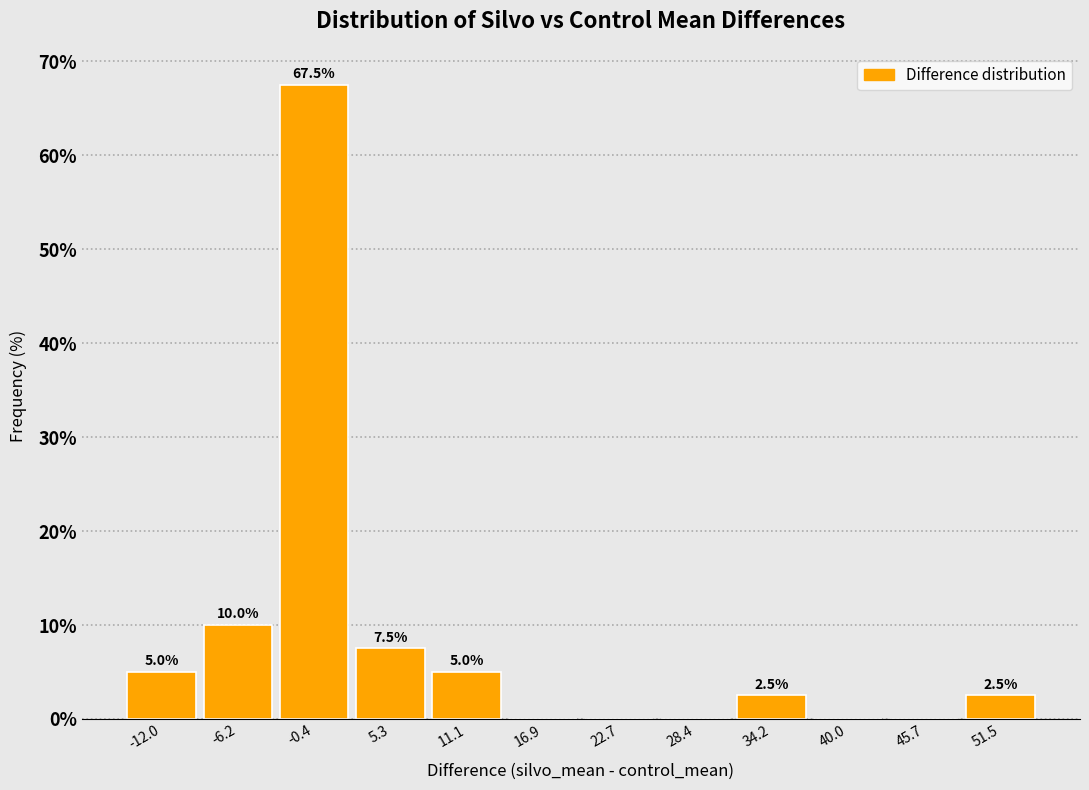

Over which range of the x-axis is the bar tallest?

-3 to 2